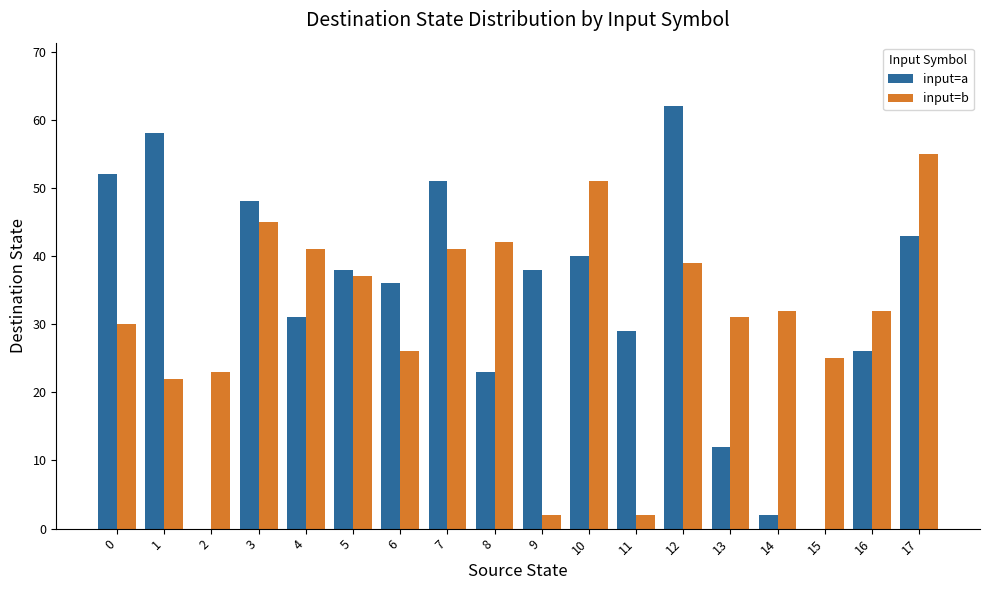

How many groups of bars are there?

18